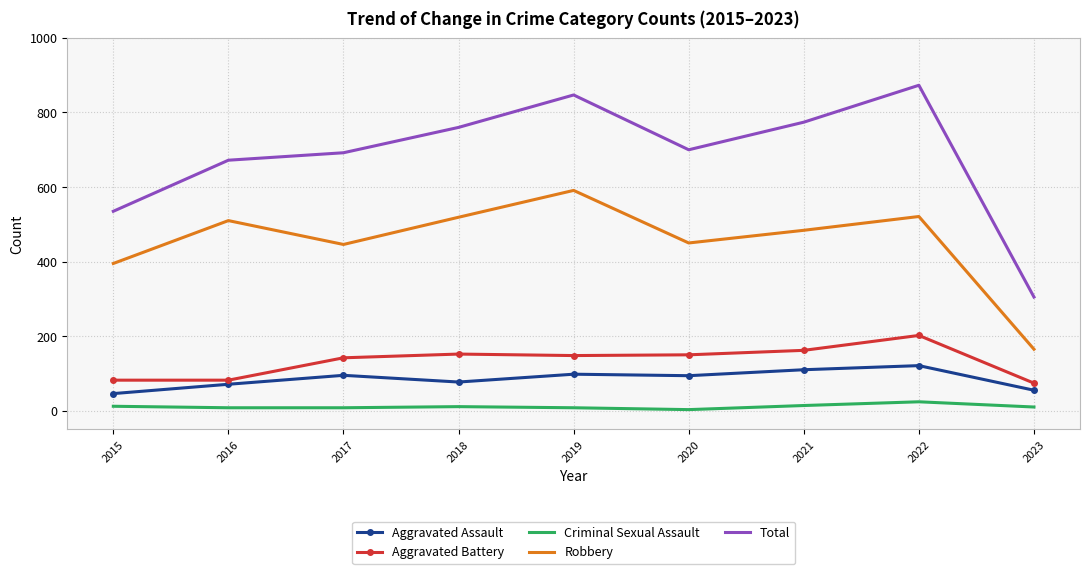

True or false: Criminal Sexual Assault and Aggravated Assault cross at least once.

False